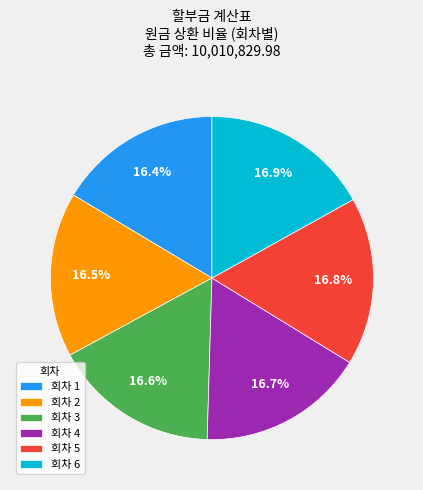

What is the ratio of the value at 회차 6 to the value at 회차 1?

1.0